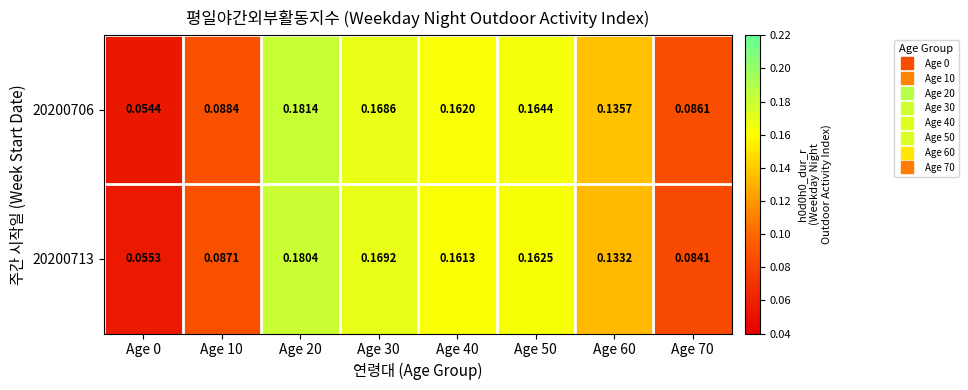

Rank the series by their average value, from highest to lowest.

20200706, 20200713